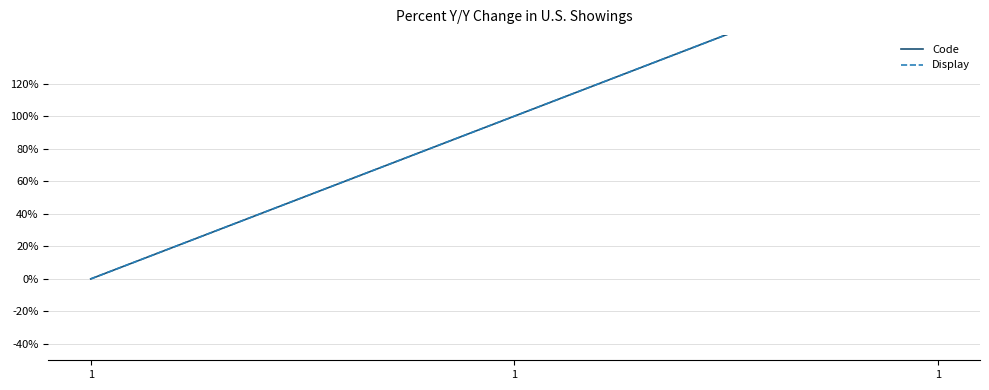

At which label does Code reach its minimum?

1